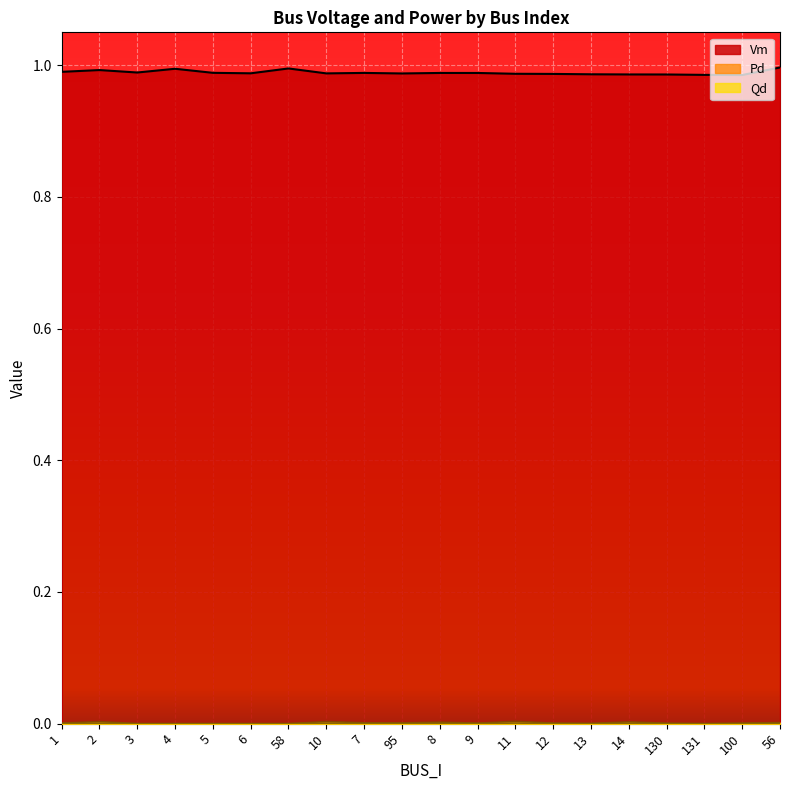

How many categories are shown in the chart?

20